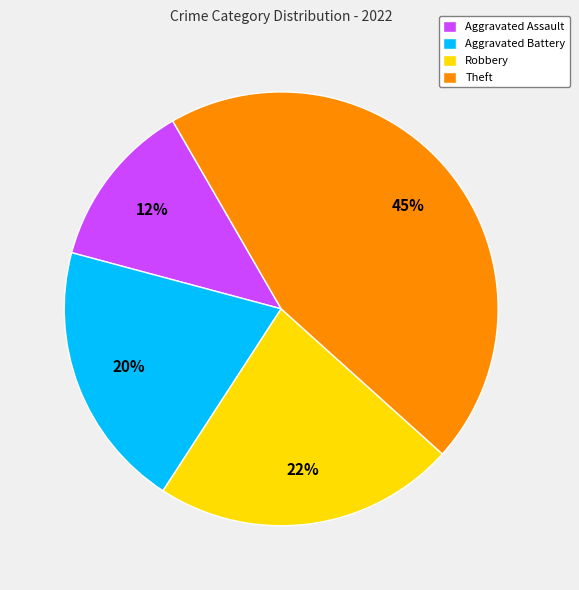

What is the ratio of the value at Aggravated Battery to the value at Theft?

0.4